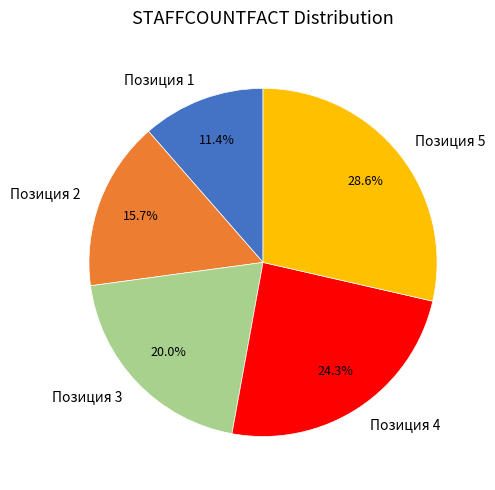

Which slice is the smallest?

Позиция 1